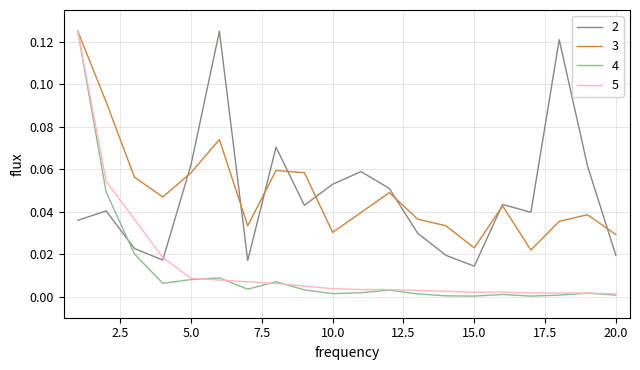

Which series has the largest range (max minus min)?

4